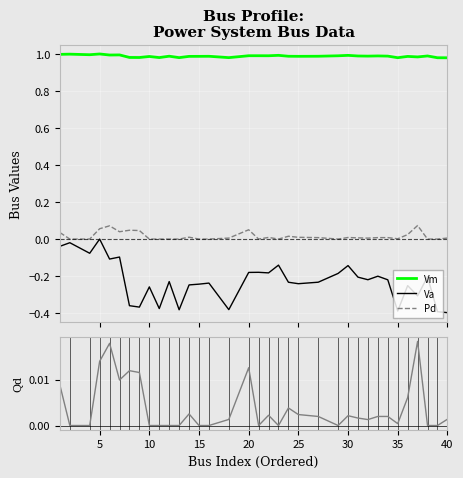

True or false: Pd and Vm cross at least once.

False